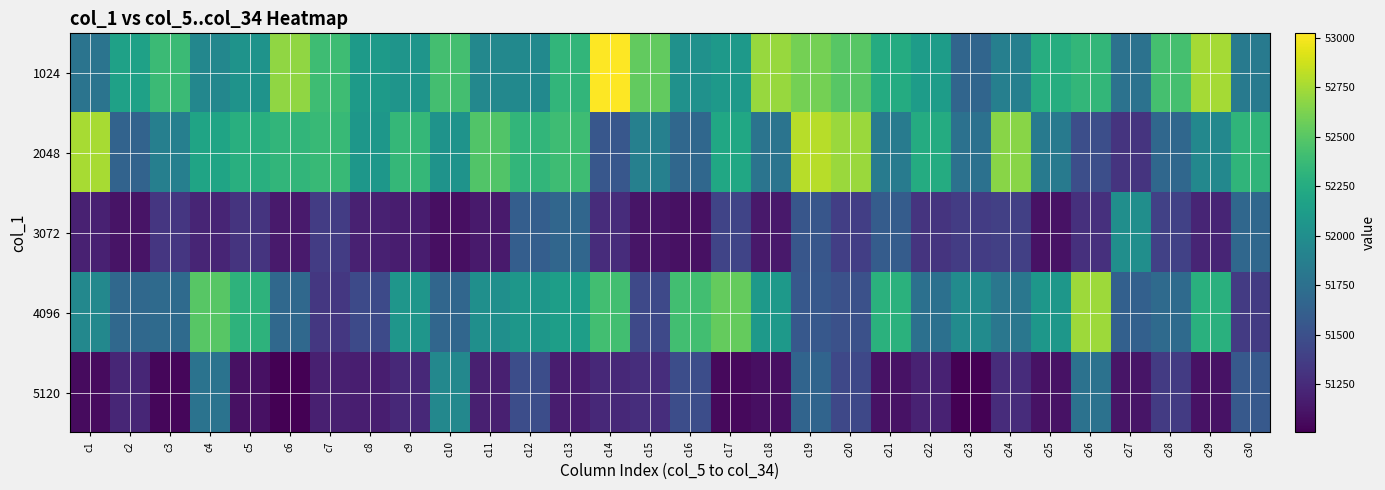

How many series are shown in this chart?

5